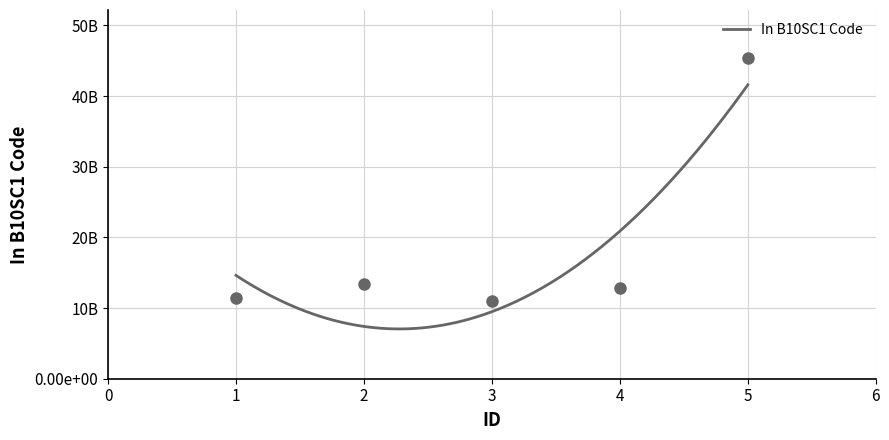

Which has a higher value, 3 or 1?

1